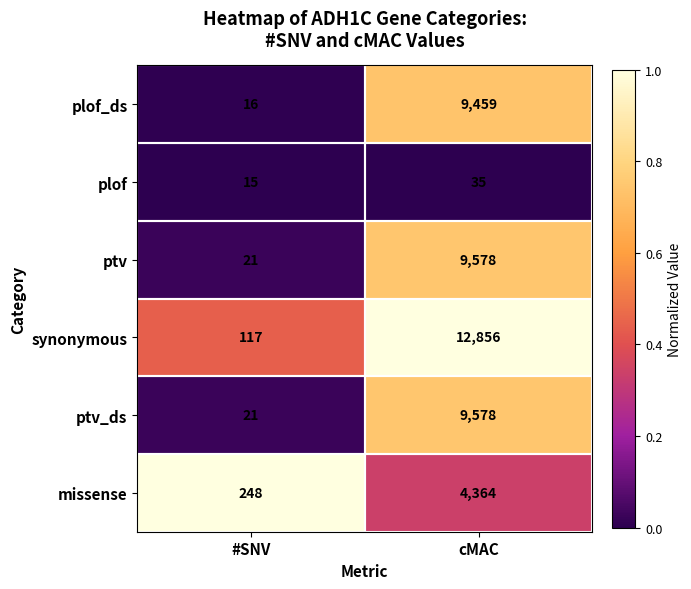

What is the average value of the plof_ds series?

4738